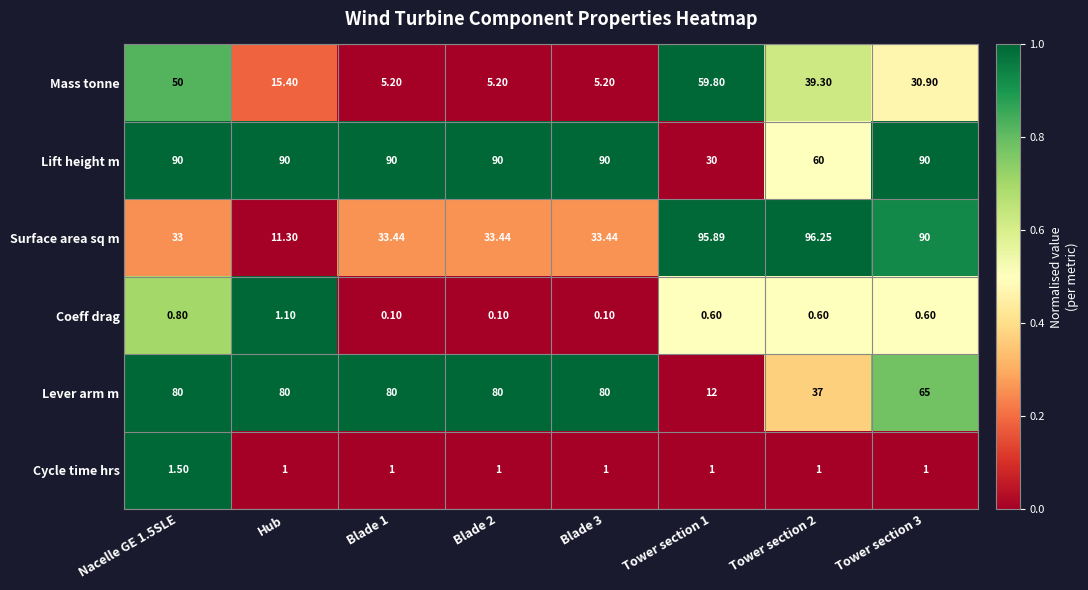

Rank the series at Hub from highest to lowest value.

Lift height m, Lever arm m, Mass tonne, Surface area sq m, Coeff drag, Cycle time hrs